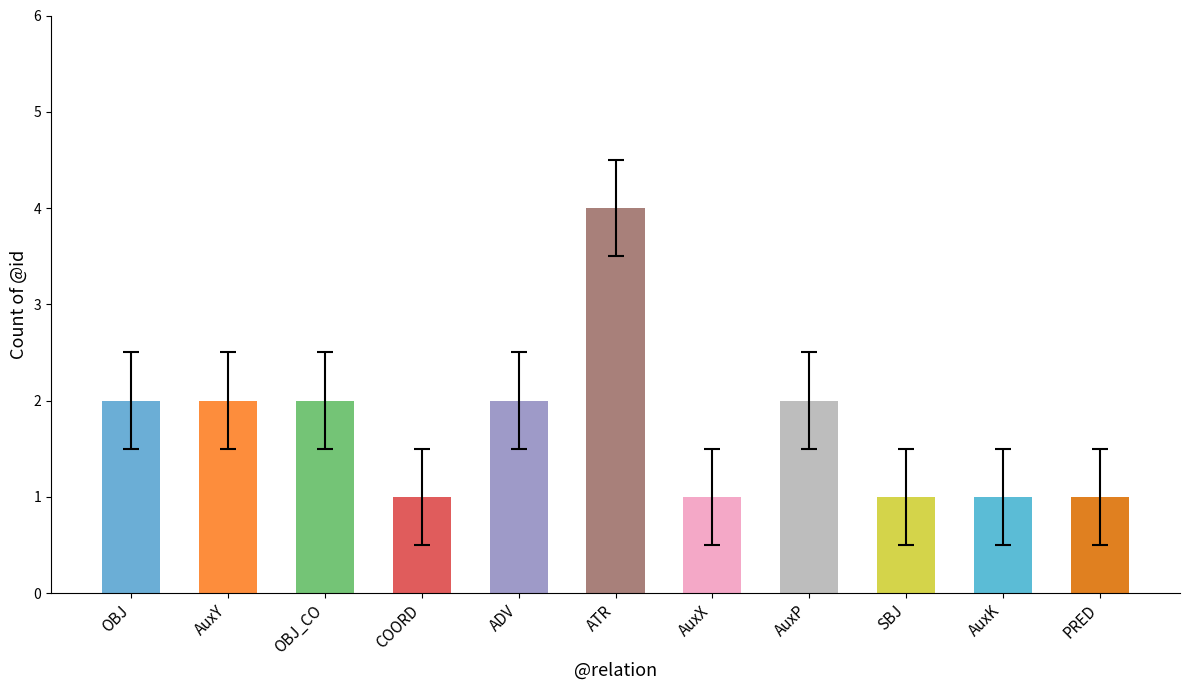

What is the ratio of the value at AuxY to the value at PRED?

2.0